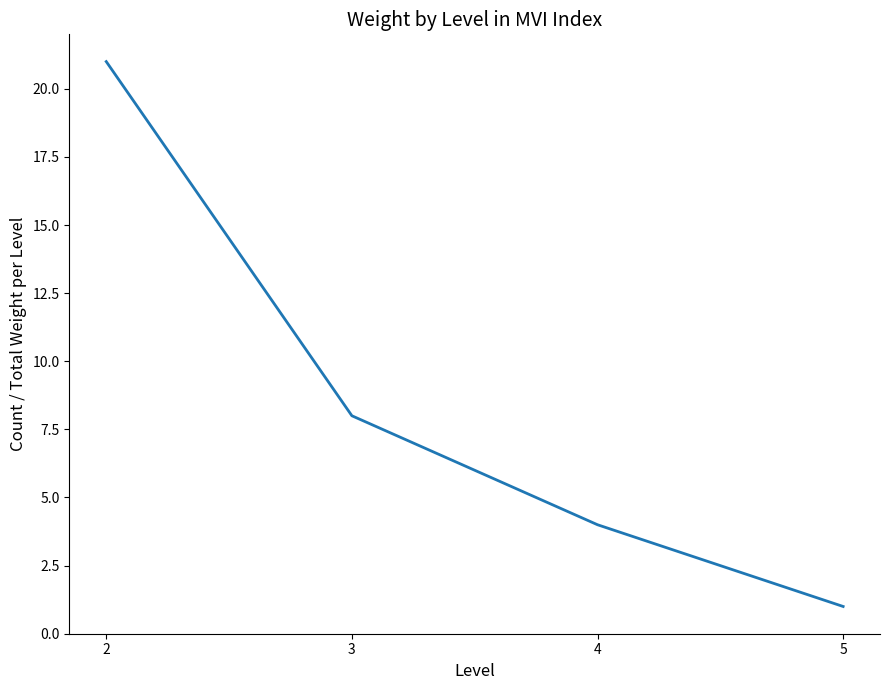

What is the maximum value shown in the chart?

21